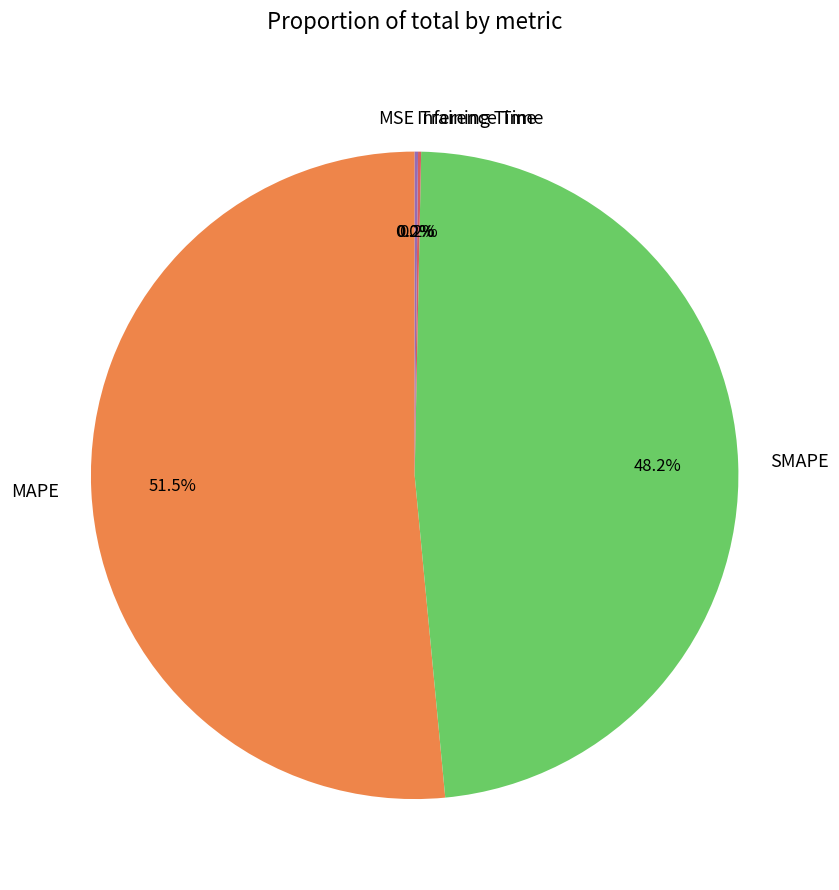

Is it true that SMAPE is 34% of the pie?

False